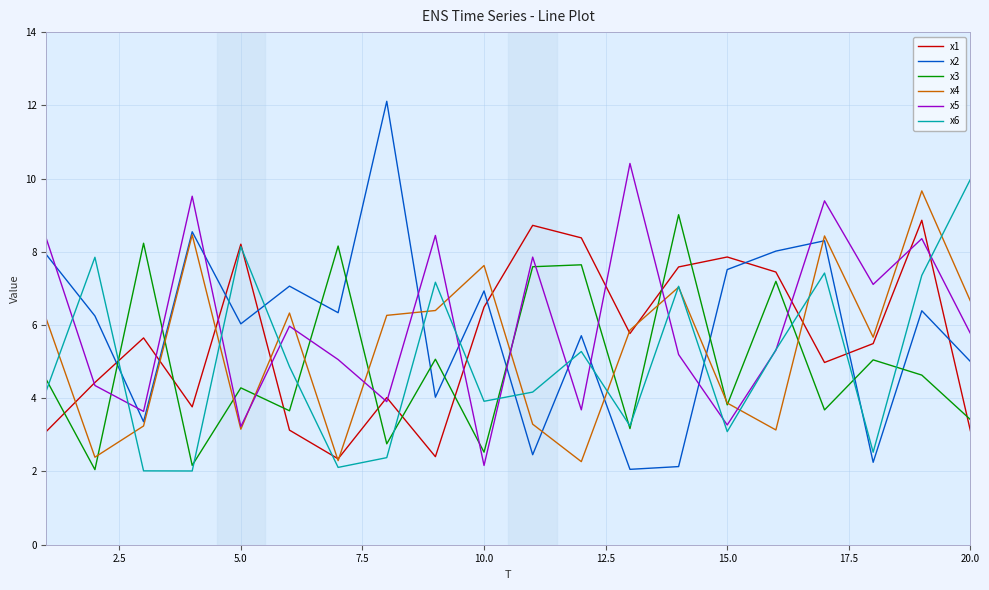

Which series has the largest range (max minus min)?

x2